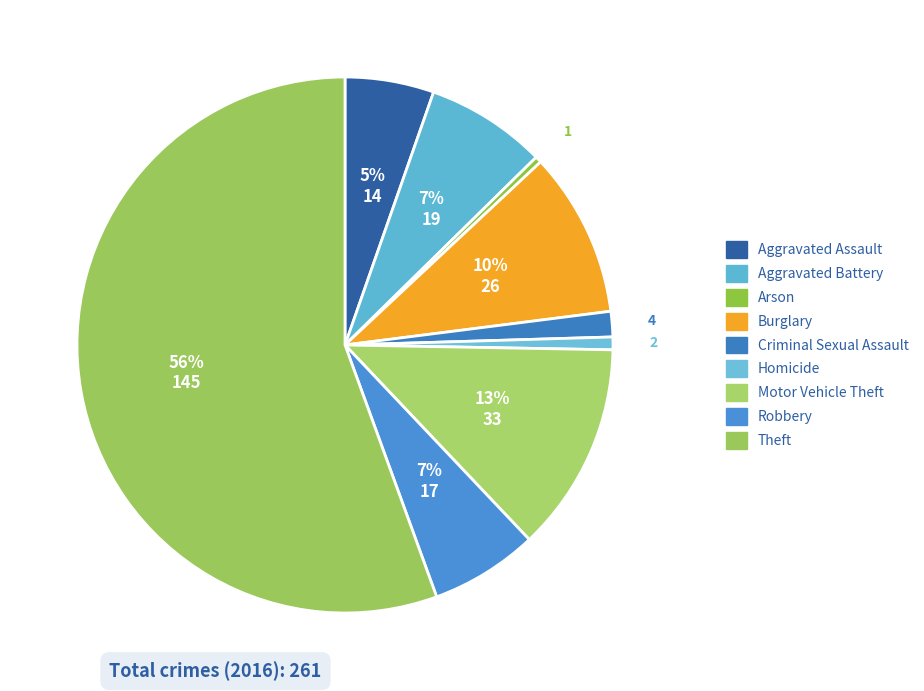

To the nearest percent, what is the average slice percentage?

11%